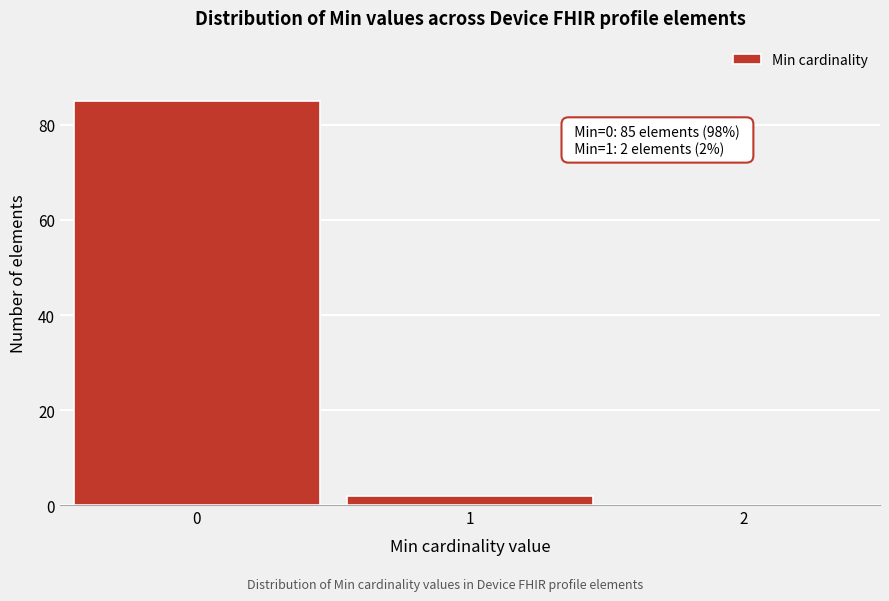

Reading left to right, transcribe all the data shown in this chart.

0=85	1=2	2=0